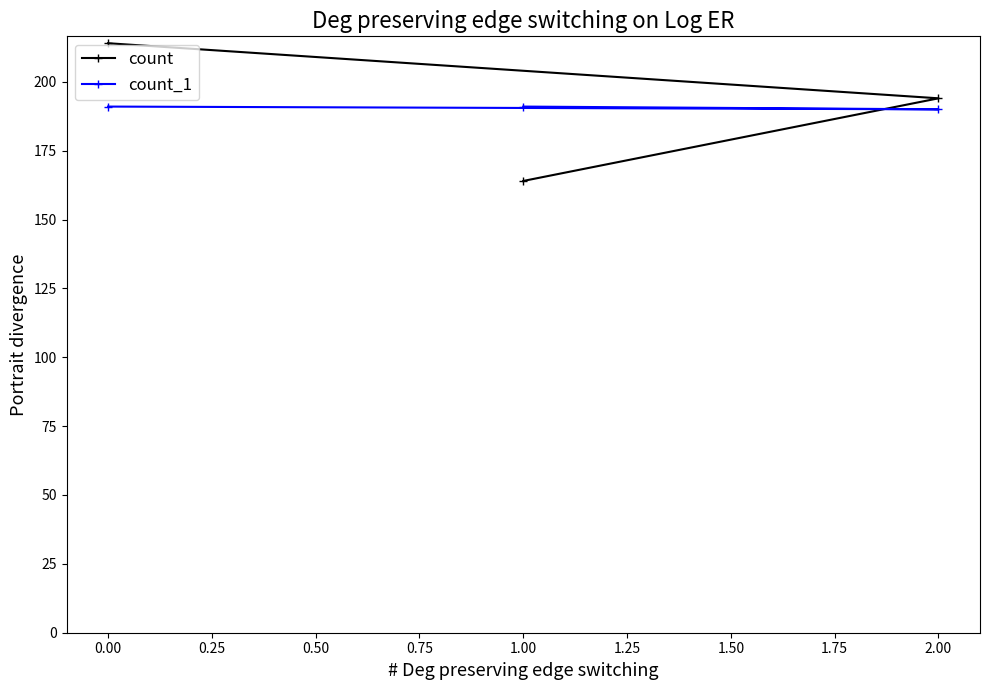

What are all the series names shown in the legend?

count, count_1